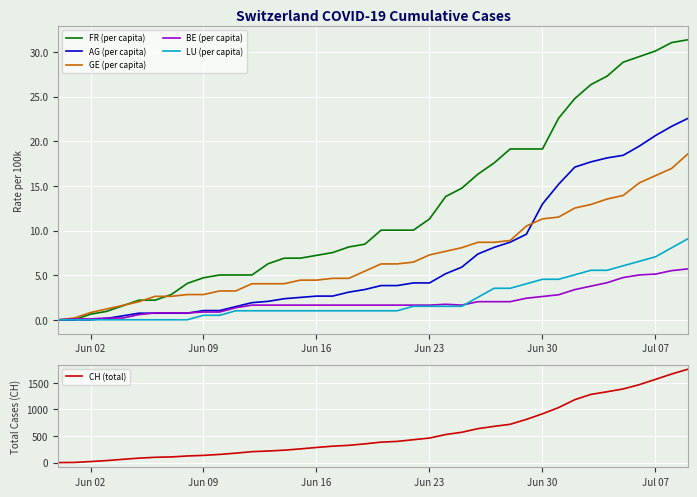

What is the highest value of the CH (total) series?

1756